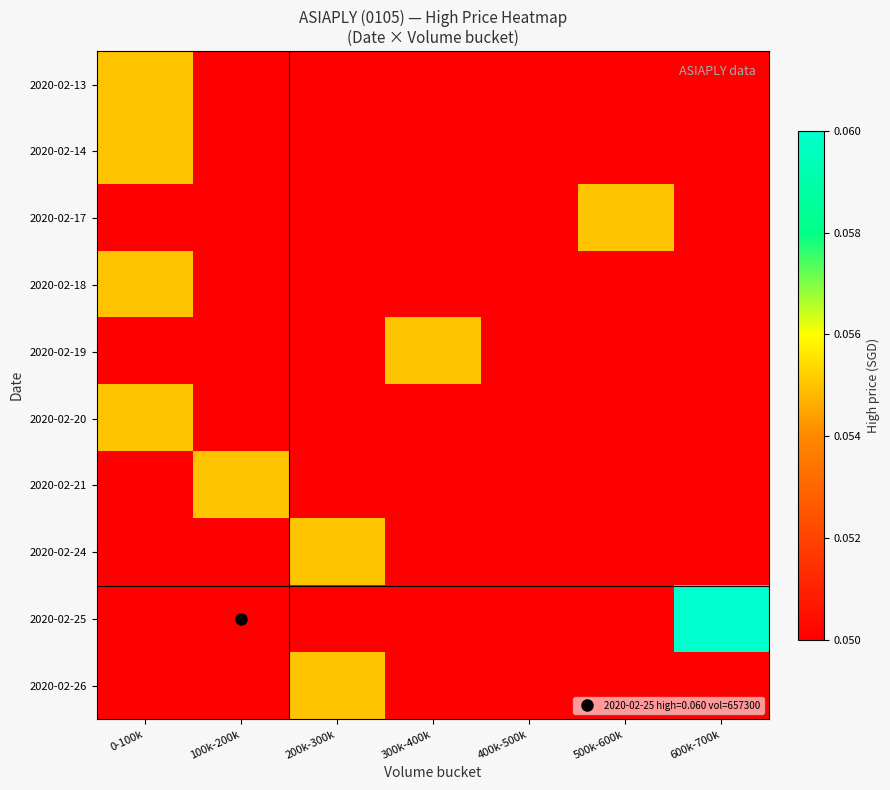

Reading left to right, extract all data points from this chart.

2020-02-13: 0-100k=0.1	100k-200k=0.0	200k-300k=0.0	300k-400k=0.0	400k-500k=0.0	500k-600k=0.0	600k-700k=0.0
2020-02-14: 0-100k=0.1	100k-200k=0.0	200k-300k=0.0	300k-400k=0.0	400k-500k=0.0	500k-600k=0.0	600k-700k=0.0
2020-02-17: 0-100k=0.0	100k-200k=0.0	200k-300k=0.0	300k-400k=0.0	400k-500k=0.0	500k-600k=0.1	600k-700k=0.0
2020-02-18: 0-100k=0.1	100k-200k=0.0	200k-300k=0.0	300k-400k=0.0	400k-500k=0.0	500k-600k=0.0	600k-700k=0.0
2020-02-19: 0-100k=0.0	100k-200k=0.0	200k-300k=0.0	300k-400k=0.1	400k-500k=0.0	500k-600k=0.0	600k-700k=0.0
2020-02-20: 0-100k=0.1	100k-200k=0.0	200k-300k=0.0	300k-400k=0.0	400k-500k=0.0	500k-600k=0.0	600k-700k=0.0
2020-02-21: 0-100k=0.0	100k-200k=0.1	200k-300k=0.0	300k-400k=0.0	400k-500k=0.0	500k-600k=0.0	600k-700k=0.0
2020-02-24: 0-100k=0.0	100k-200k=0.0	200k-300k=0.1	300k-400k=0.0	400k-500k=0.0	500k-600k=0.0	600k-700k=0.0
2020-02-25: 0-100k=0.0	100k-200k=0.0	200k-300k=0.0	300k-400k=0.0	400k-500k=0.0	500k-600k=0.0	600k-700k=0.1
2020-02-26: 0-100k=0.0	100k-200k=0.0	200k-300k=0.1	300k-400k=0.0	400k-500k=0.0	500k-600k=0.0	600k-700k=0.0